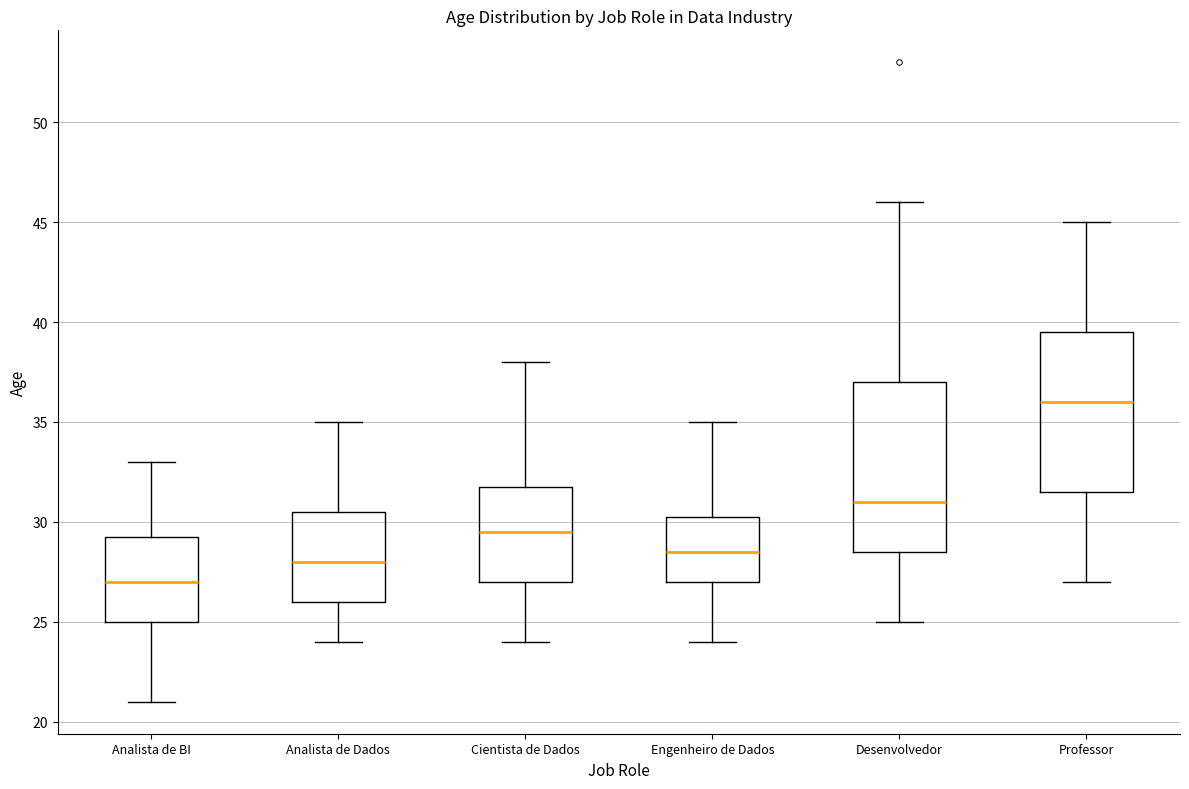

Which box's median line is the highest?

Professor